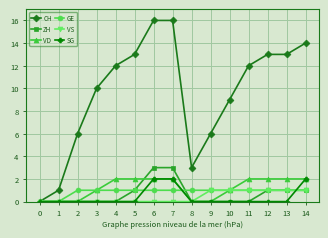

Reading left to right, extract all data points from this chart.

CH: 0	1	6	10	12	13	16	16	3	6	9	12	13	13	14
ZH: 0	0	0	0	0	1	3	3	0	0	0	0	1	1	1
VD: 0	0	0	1	2	2	2	2	0	0	1	2	2	2	2
GE: 0	0	1	1	1	1	1	1	1	1	1	1	1	1	1
VS: 0	0	0	0	0	0	0	0	0	1	1	1	1	1	1
SG: 0	0	0	0	0	0	2	2	0	0	0	0	0	0	2